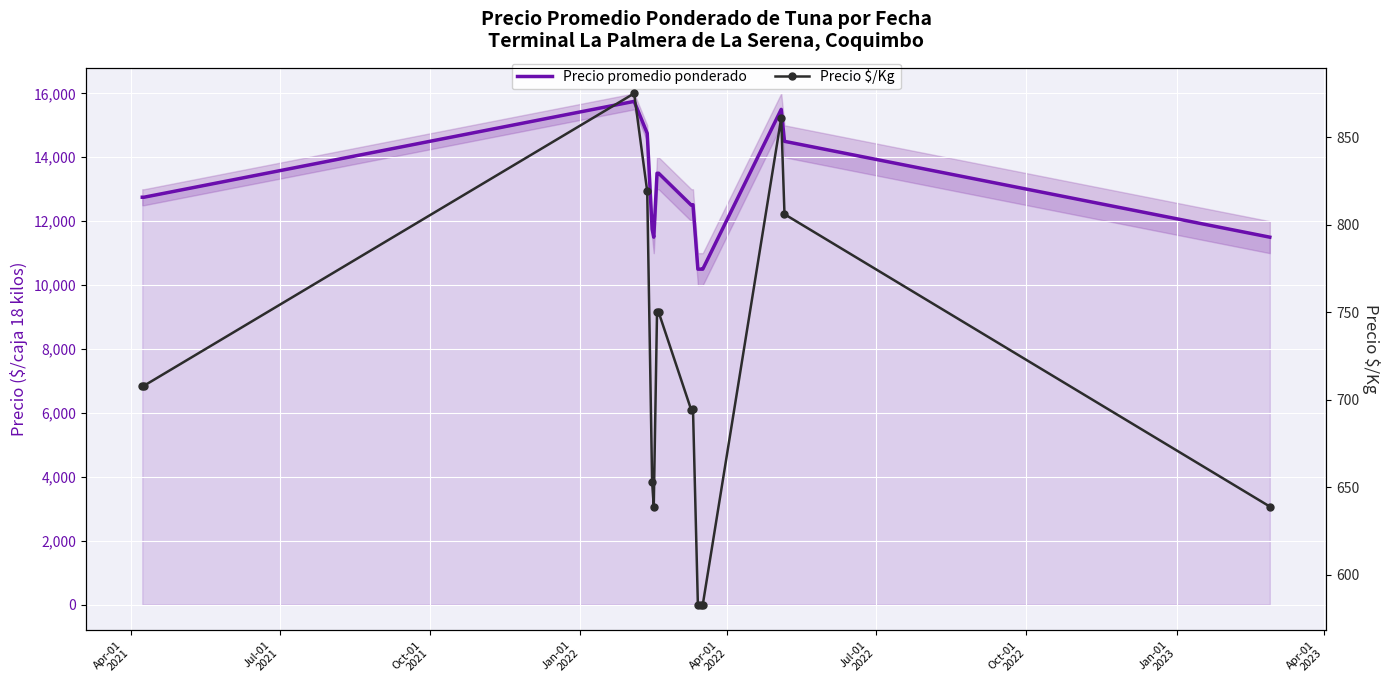

Reading right to left, what are all the values shown in this chart?

Precio promedio ponderado: 11500	14500	15500	10500	10500	10500	12516	12500	13500	13500	11500	11750	14750	15750	12750	12750
Precio $/Kg: 639	806	861	583	583	583	695	694	750	750	639	653	819	875	708	708